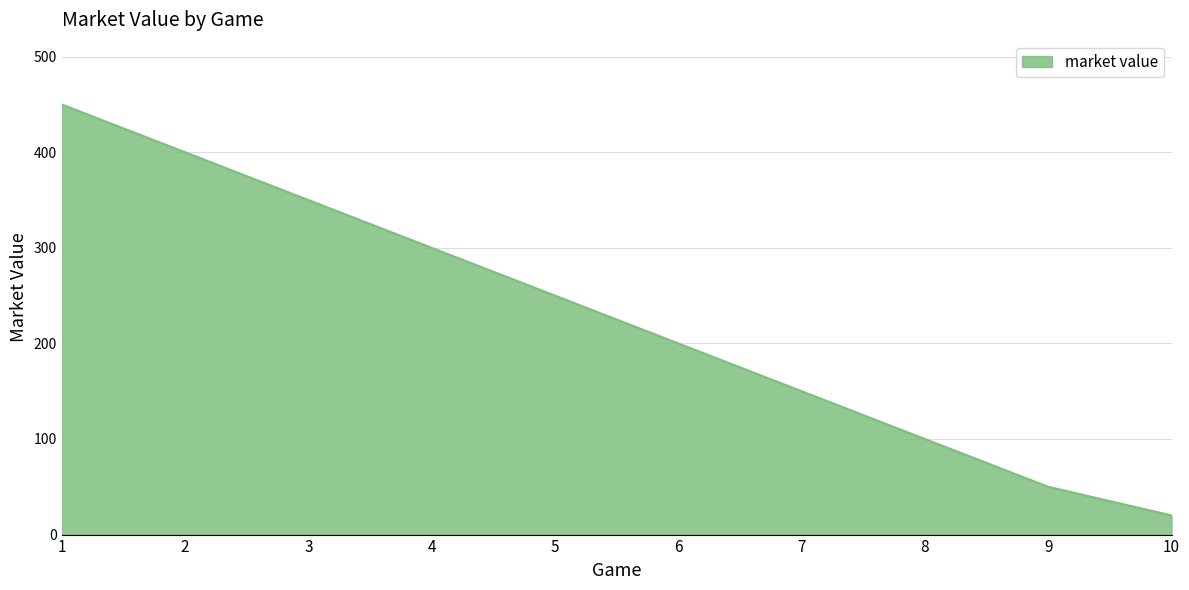

The chart shows a value of 250 at 5. True or false?

True